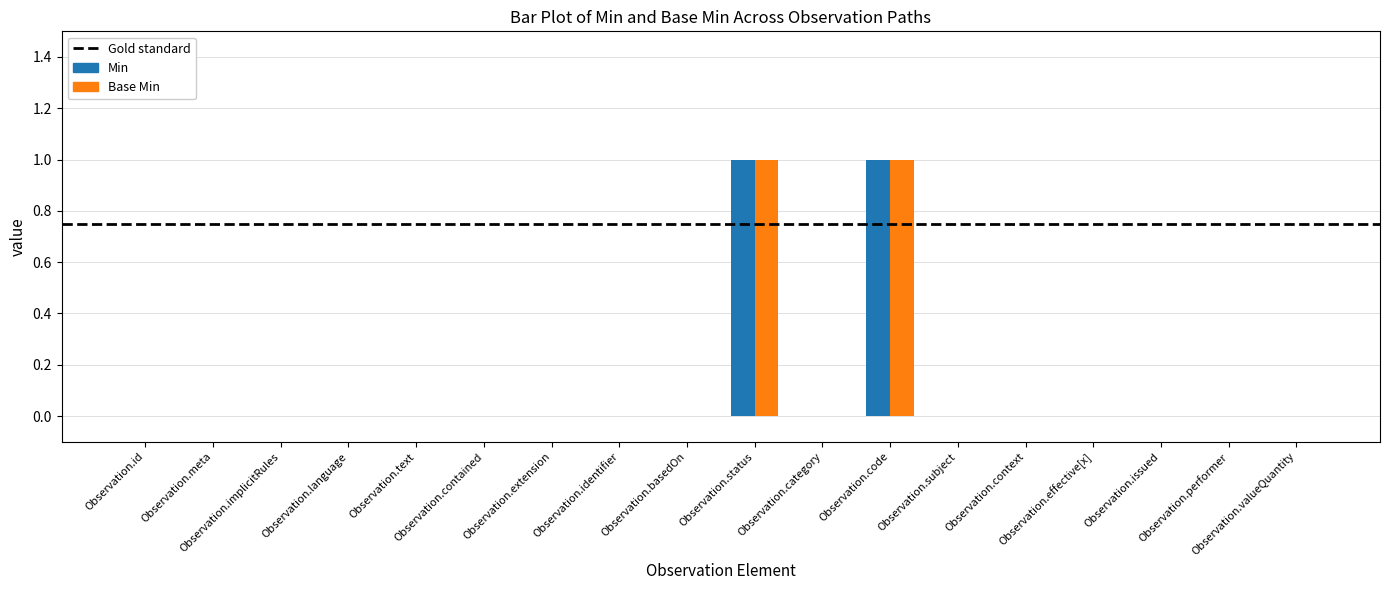

At which category does the chart reach its peak across all series?

Observation.status